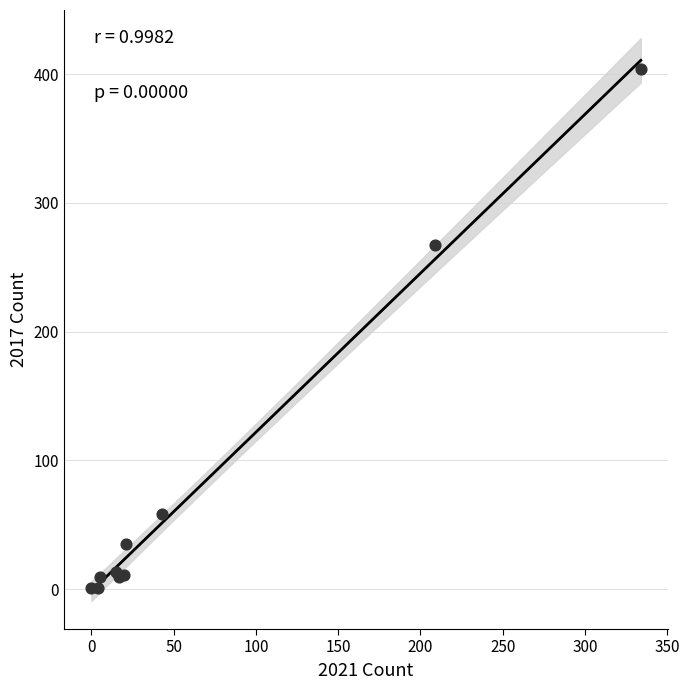

What Y value in the scatter plot is closest to 202?

267